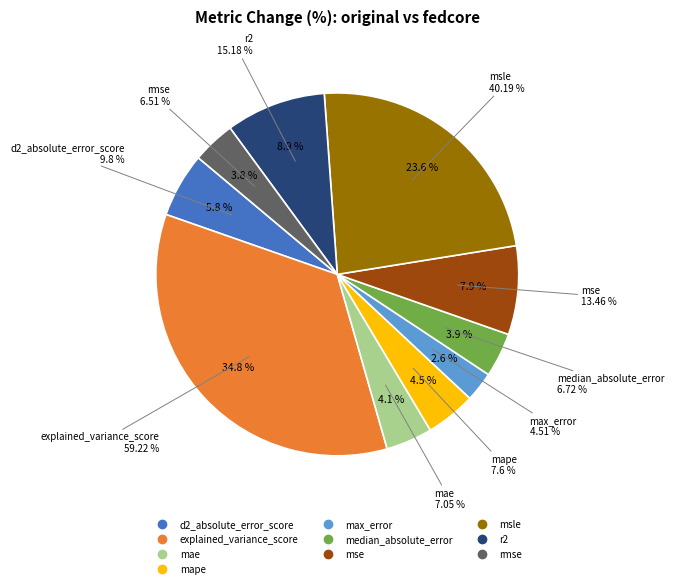

Does any single category account for the majority?

No